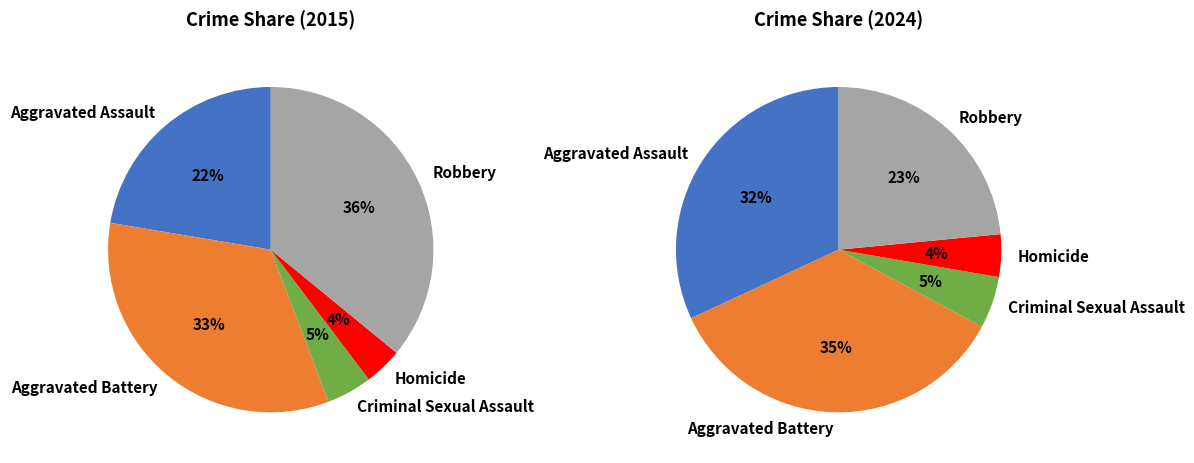

True or false: values_2015 accounts for 22% of the total.

True